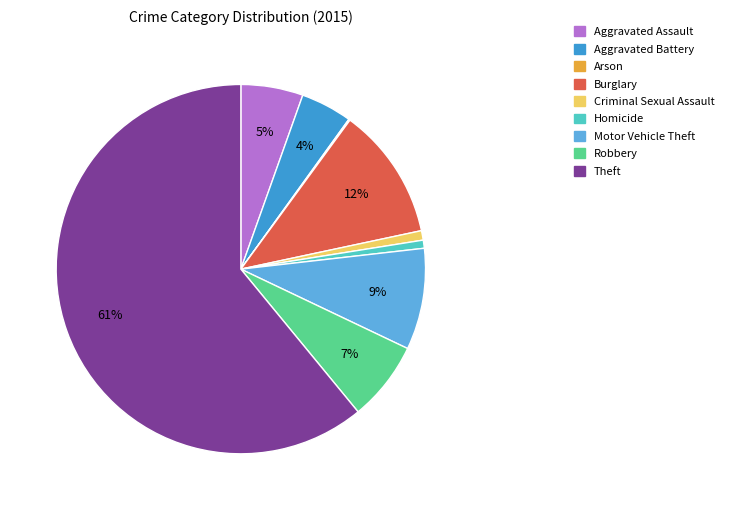

To the nearest percent, what is the difference between the Burglary and Homicide slice percentages?

11%